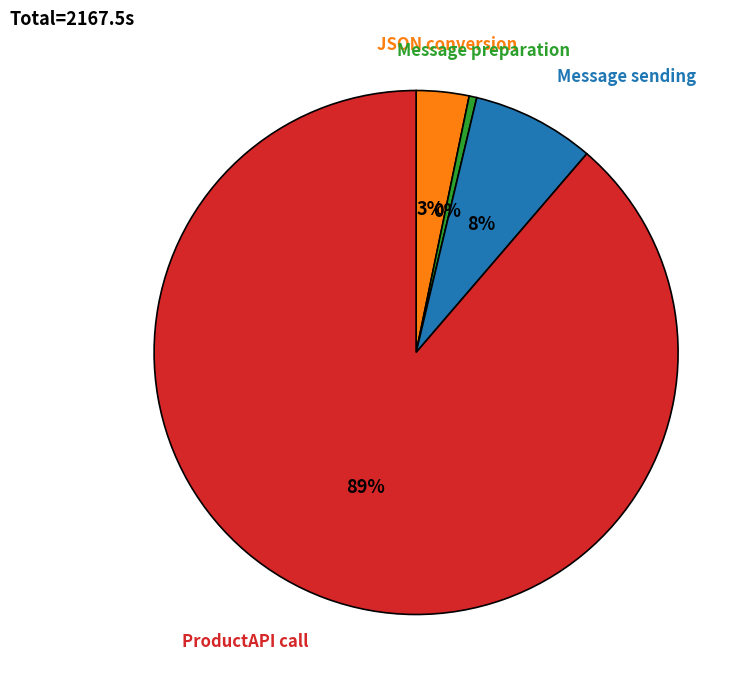

Does any single category account for the majority?

Yes